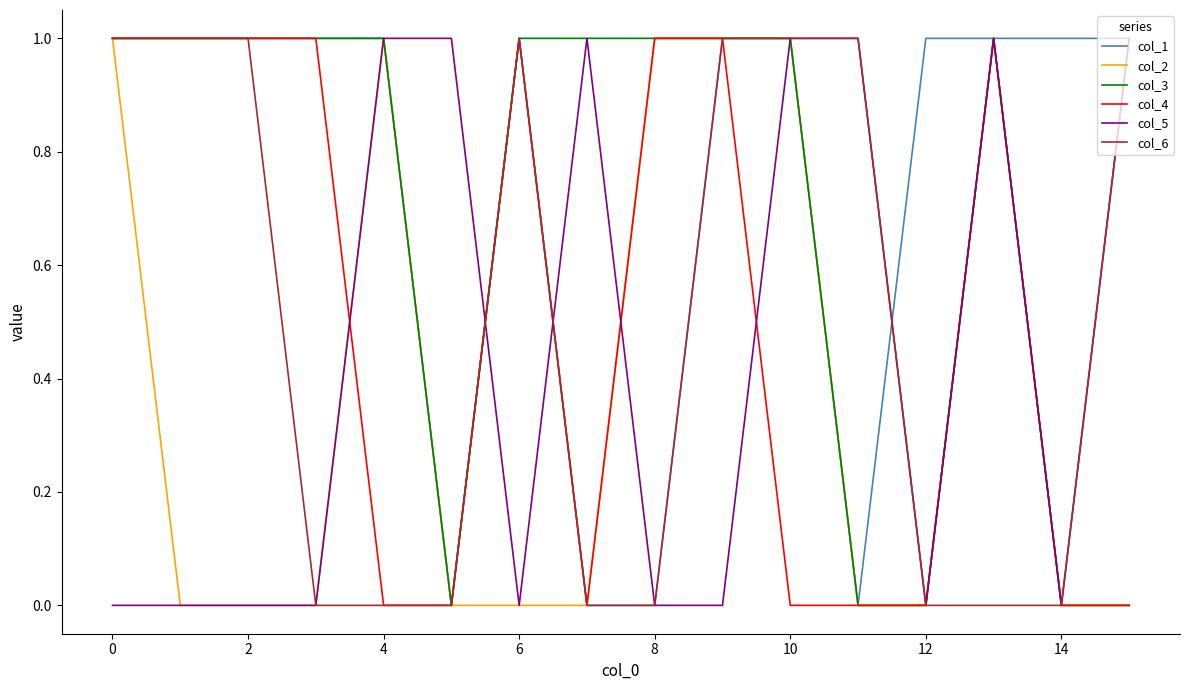

Which series has the largest total across all categories?

col_1